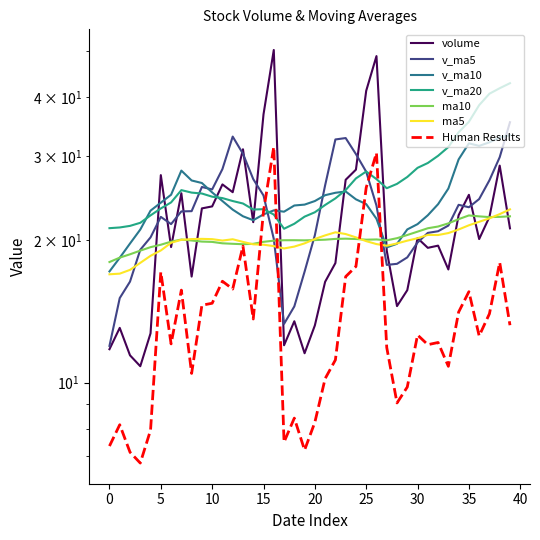

Does the chart have visible grid lines?

No